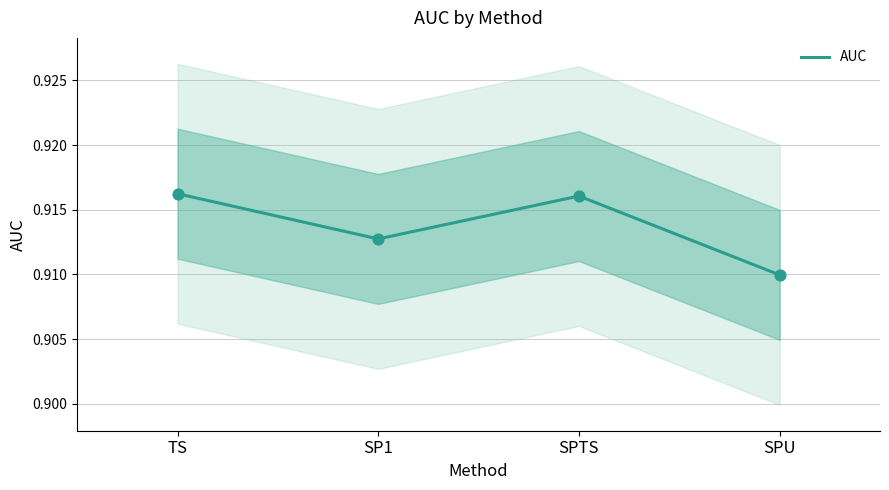

Between SP1 and SPU, which is larger?

SP1